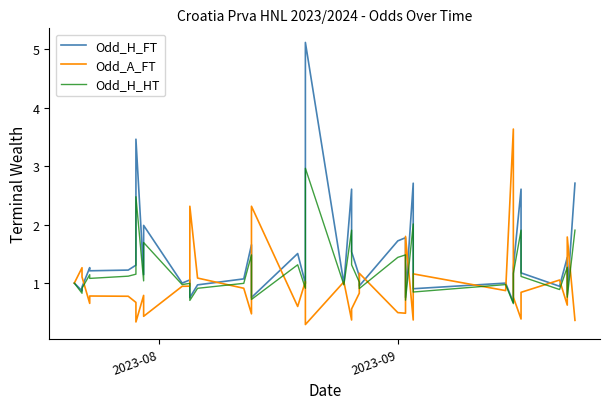

Is this an area chart (filled region under the line)?

No